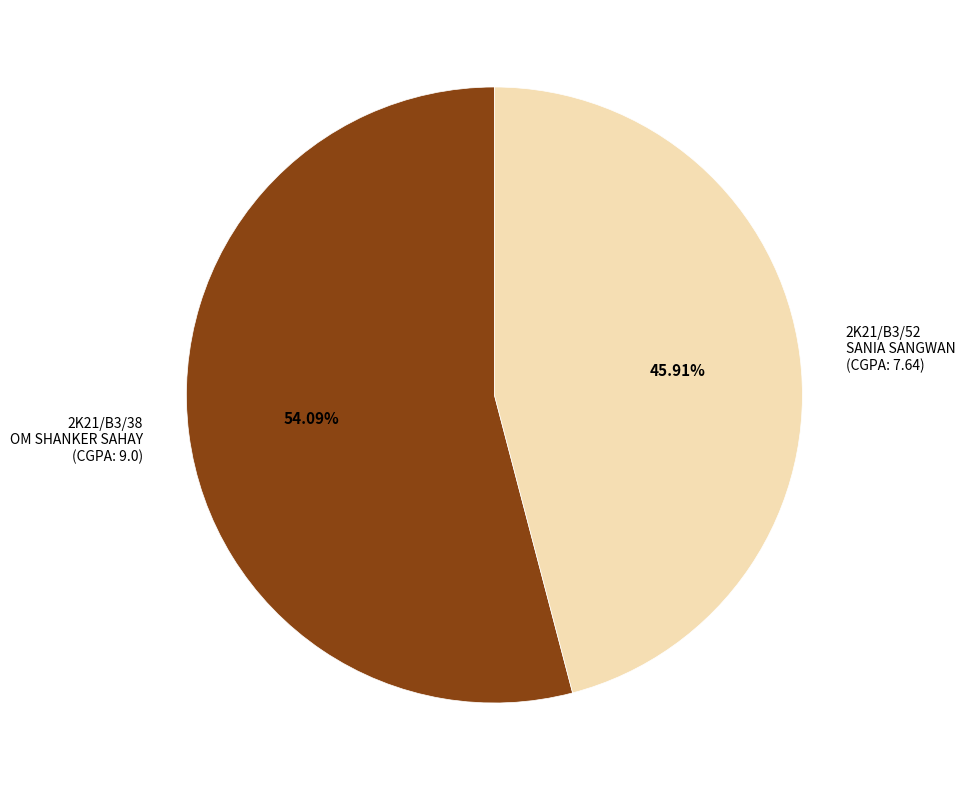

Is there a majority slice in this chart?

Yes